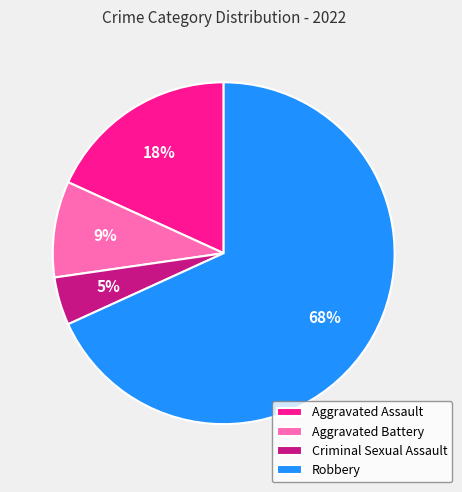

To the nearest percent, what is the difference between the Robbery and Aggravated Battery slice percentages?

59%